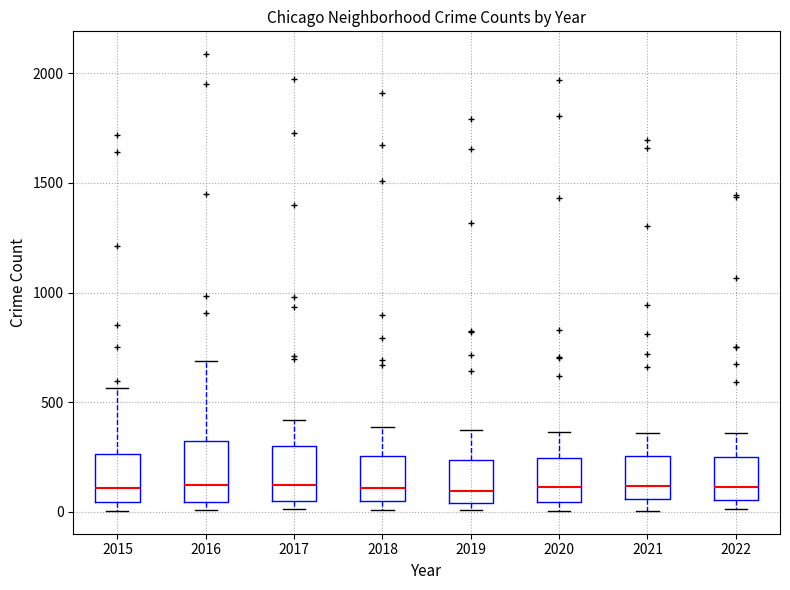

Reading left to right, read every box against the y-axis: the position of its median line, the range the box covers, and the ends of its whiskers. The values are not printed on the chart, so give them approximately, as read against the axis.

2015: median 100, box 50 to 250, whiskers 0 to 550
2016: median 150, box 50 to 300, whiskers 0 to 700
2017: median 100, box 50 to 300, whiskers 0 to 400
2018: median 100, box 50 to 250, whiskers 0 to 400
2019: median 100, box 50 to 250, whiskers 0 to 400
2020: median 100, box 50 to 250, whiskers 0 to 350
2021: median 100, box 50 to 250, whiskers 0 to 350
2022: median 100, box 50 to 250, whiskers 0 to 350